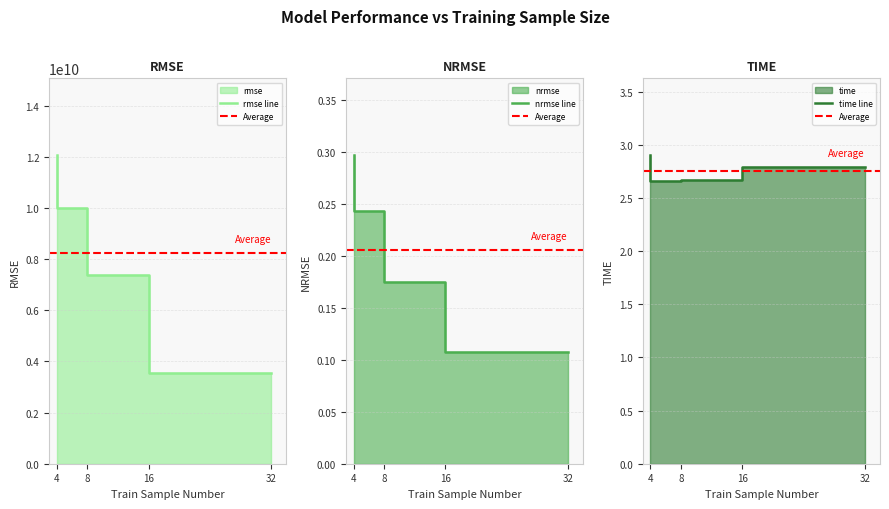

What is the difference between the second highest and second lowest values in the rmse series?

2619097000.0